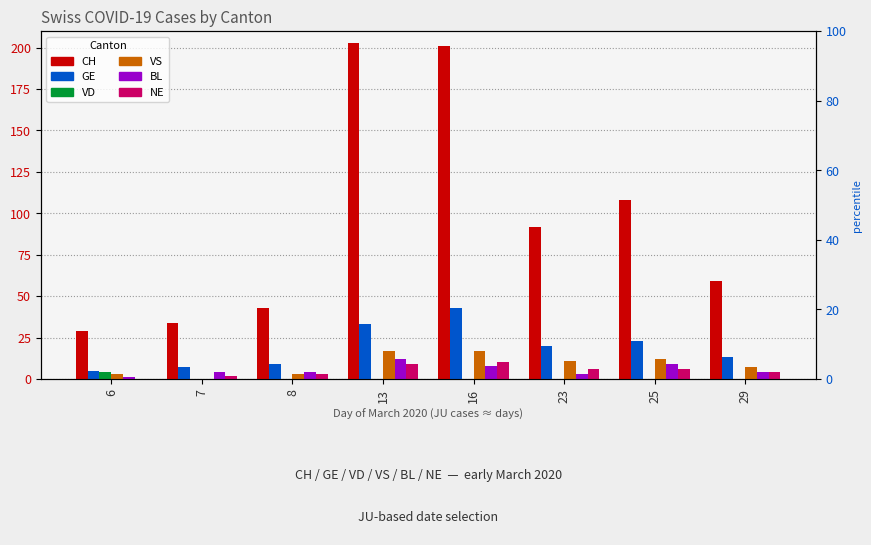

Which series has the widest spread of values?

CH